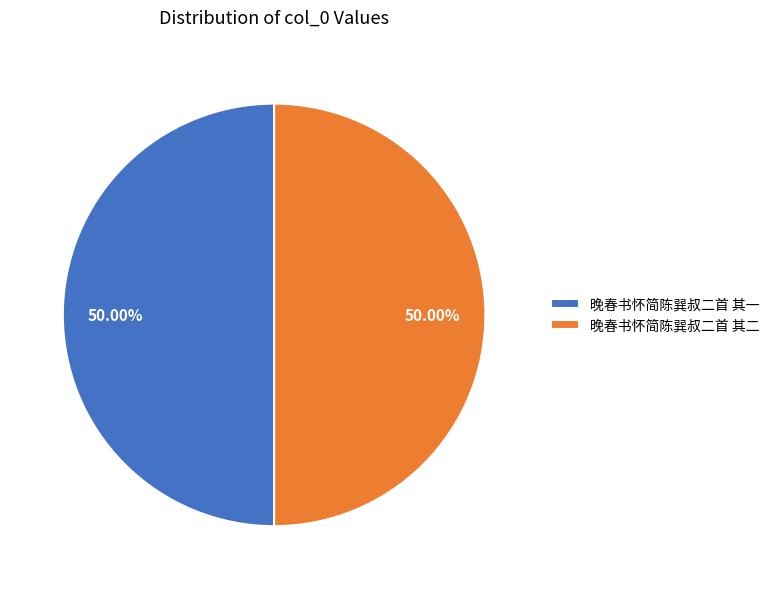

What is the ratio of the value at 晚春书怀简陈巽叔二首 其一 to the value at 晚春书怀简陈巽叔二首 其二?

1.0